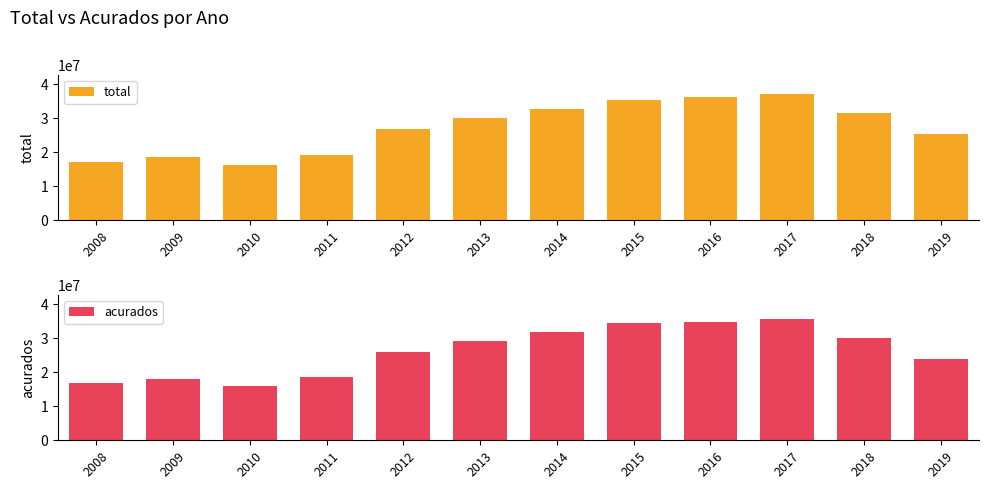

What are all the series names shown in the legend?

total, acurados